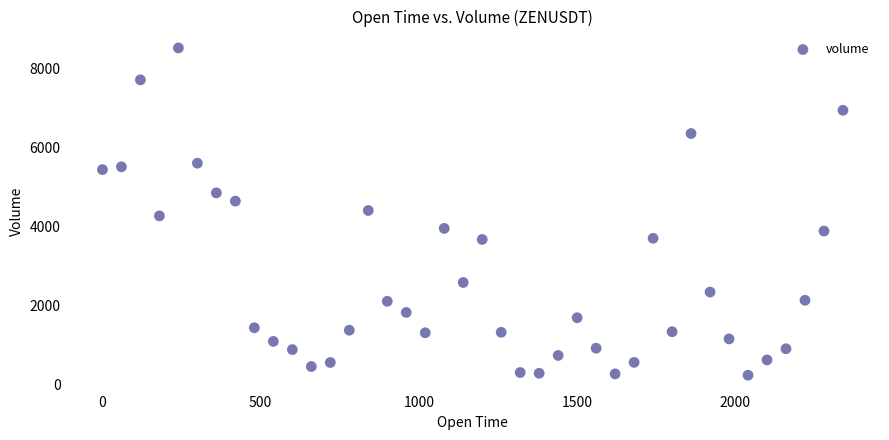

What is the range of Y values (max minus min)?

8277.0